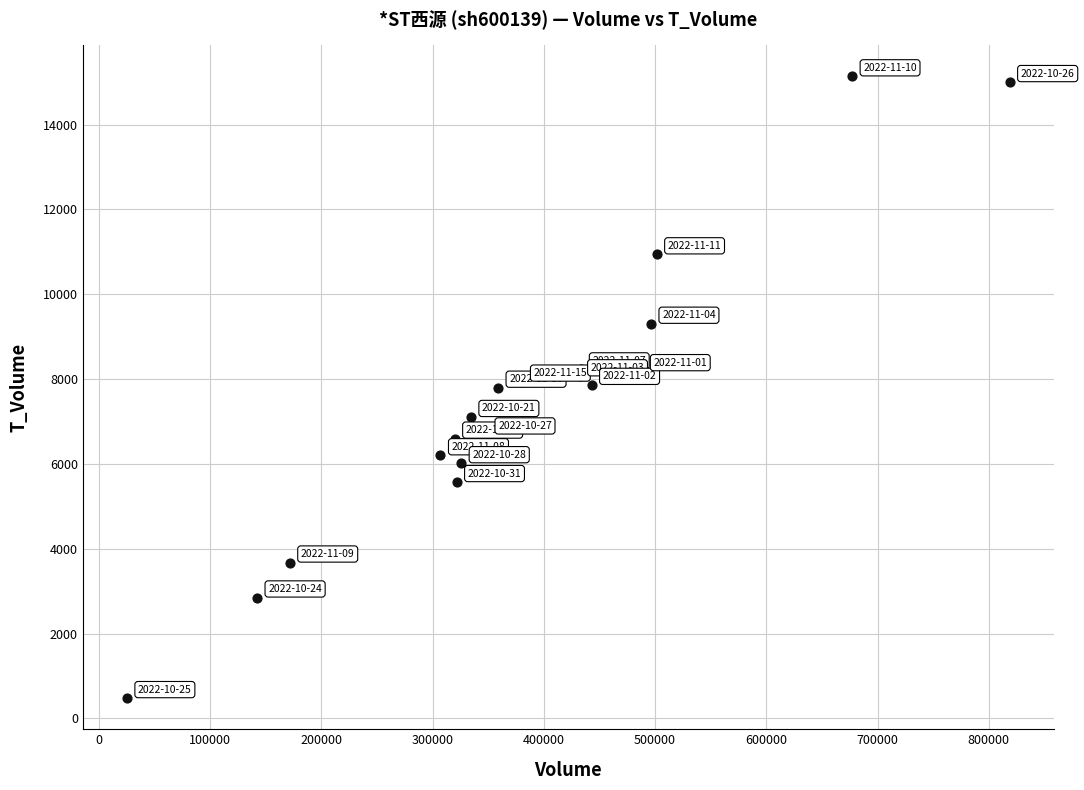

What is the range of Y values (max minus min)?

14661